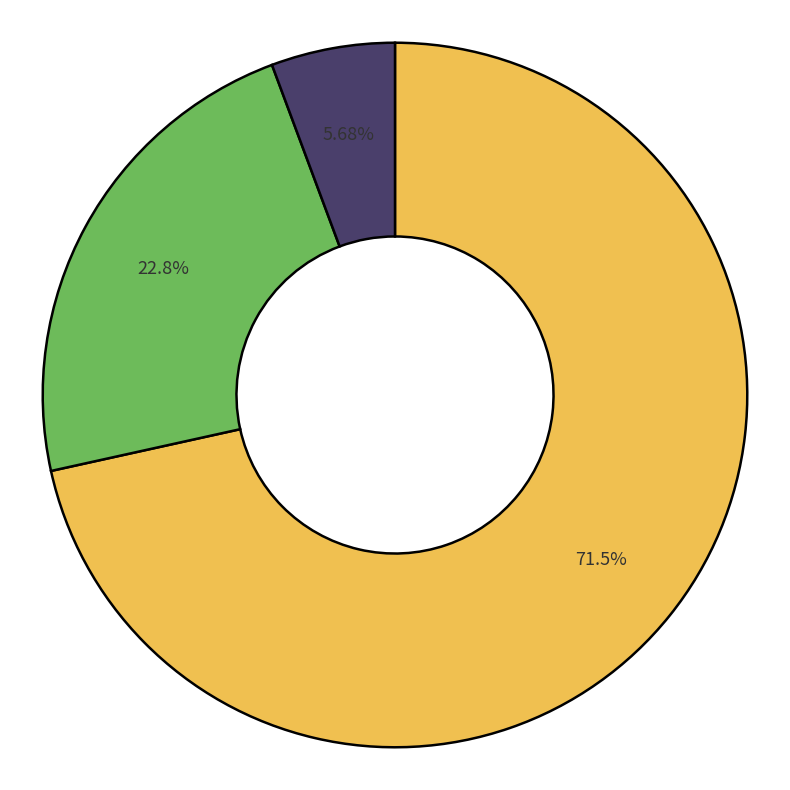

Is there a majority slice in this chart?

Yes